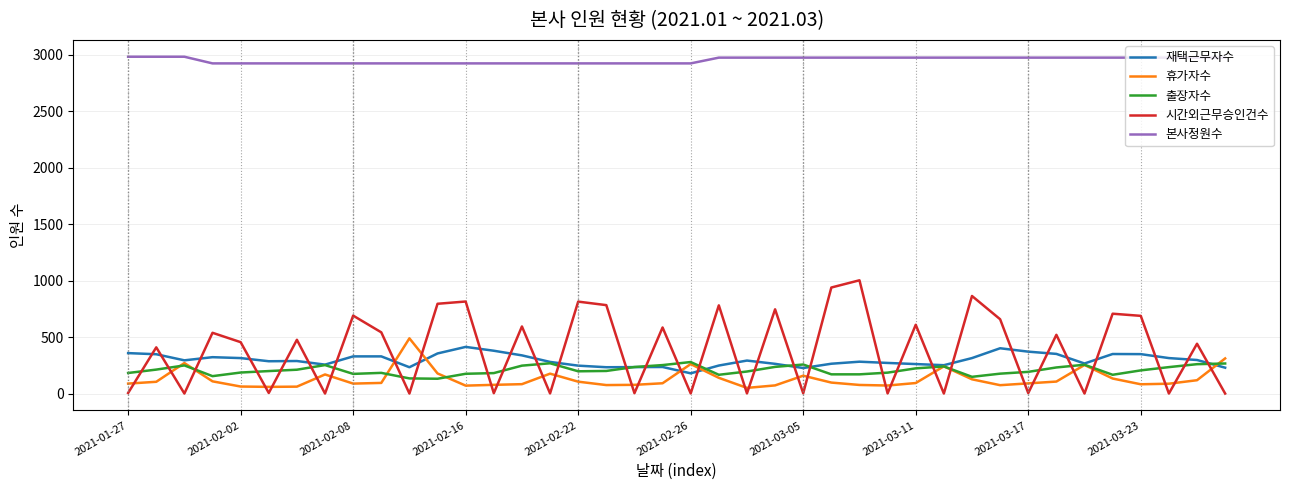

Which series has the largest range (max minus min)?

시간외근무승인건수